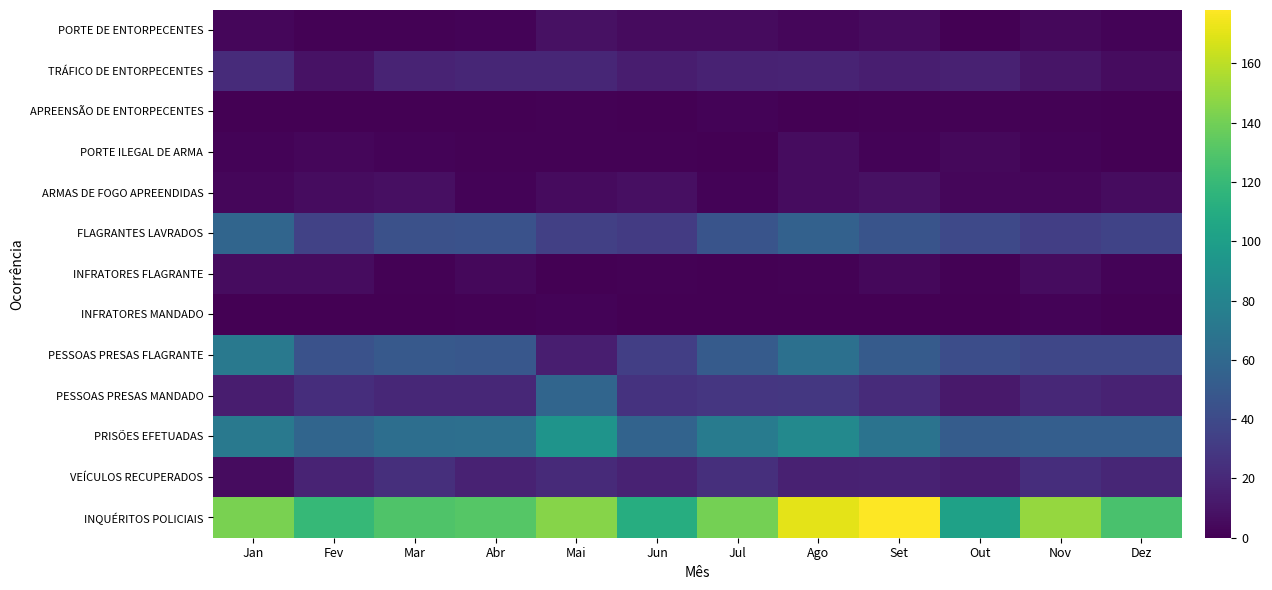

Between Mar and Jul, which series saw the biggest shift?

INQUÉRITOS POLICIAIS